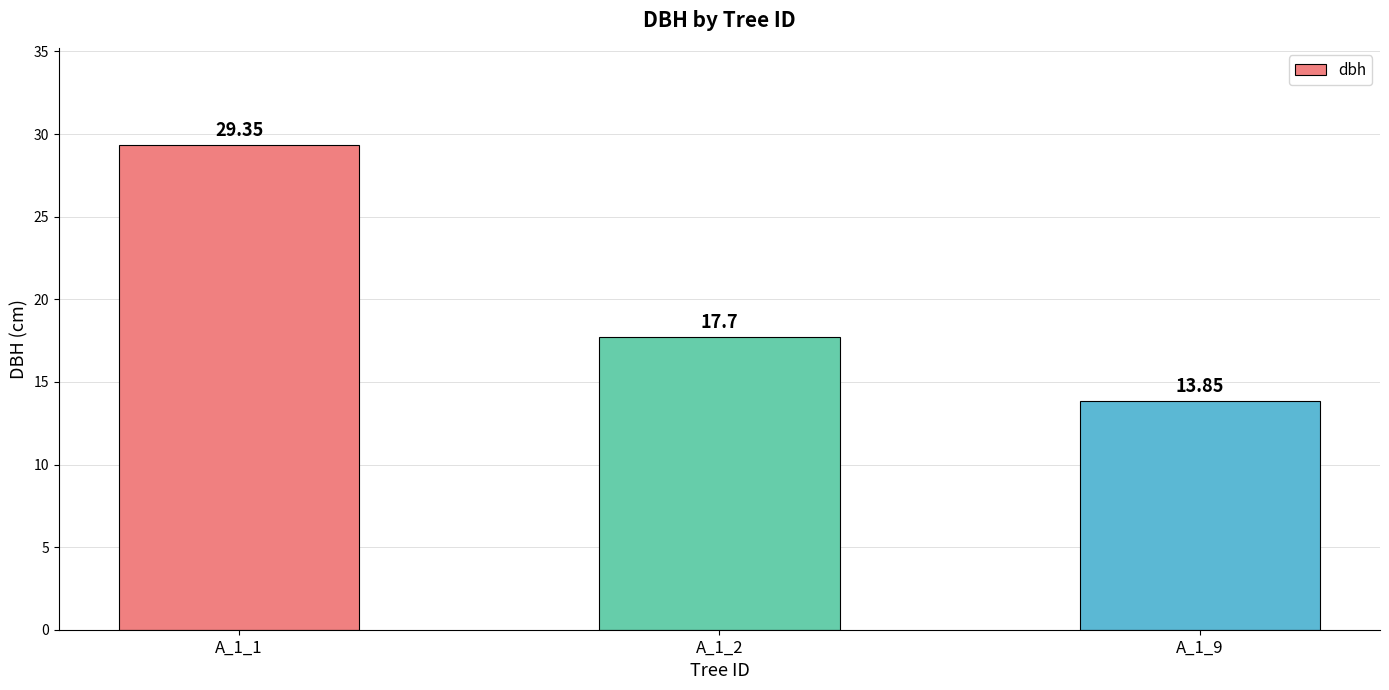

Rank the categories by value from lowest to highest.

A_1_9, A_1_2, A_1_1